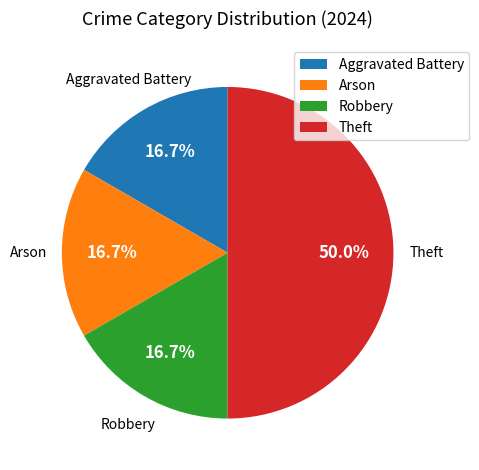

Approximately how many times larger is the value at Theft compared to Aggravated Battery?

3.0